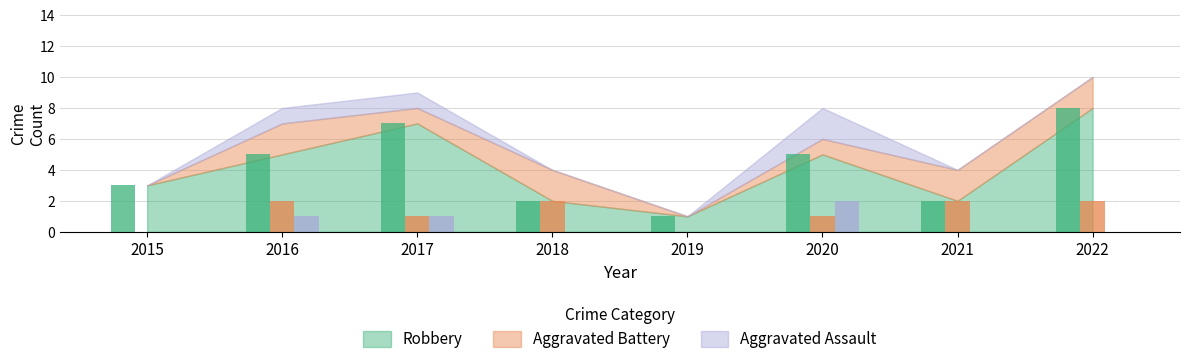

What is the approximate value of Robbery at 2017?

7